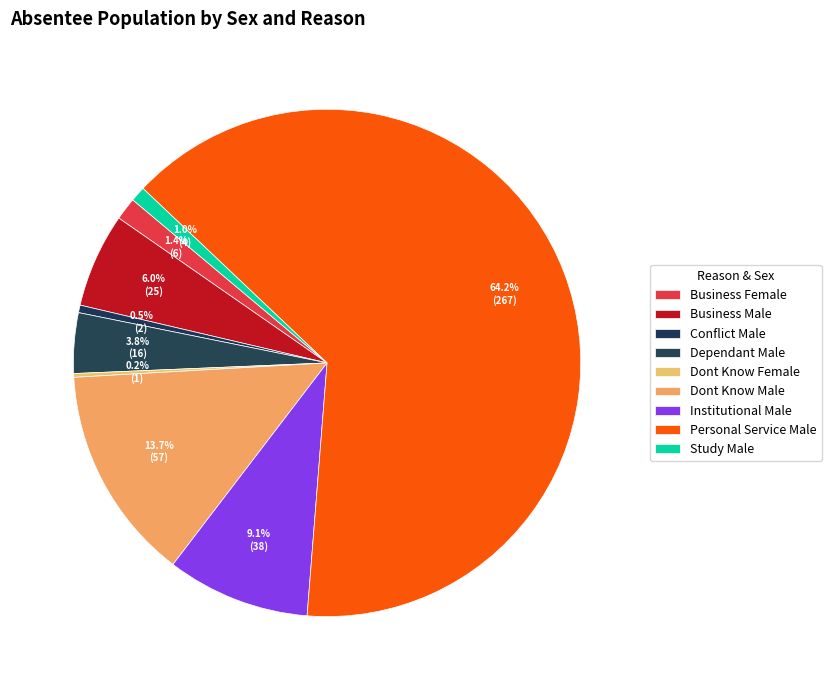

Does Personal Service Male represent more than half of the total?

Yes